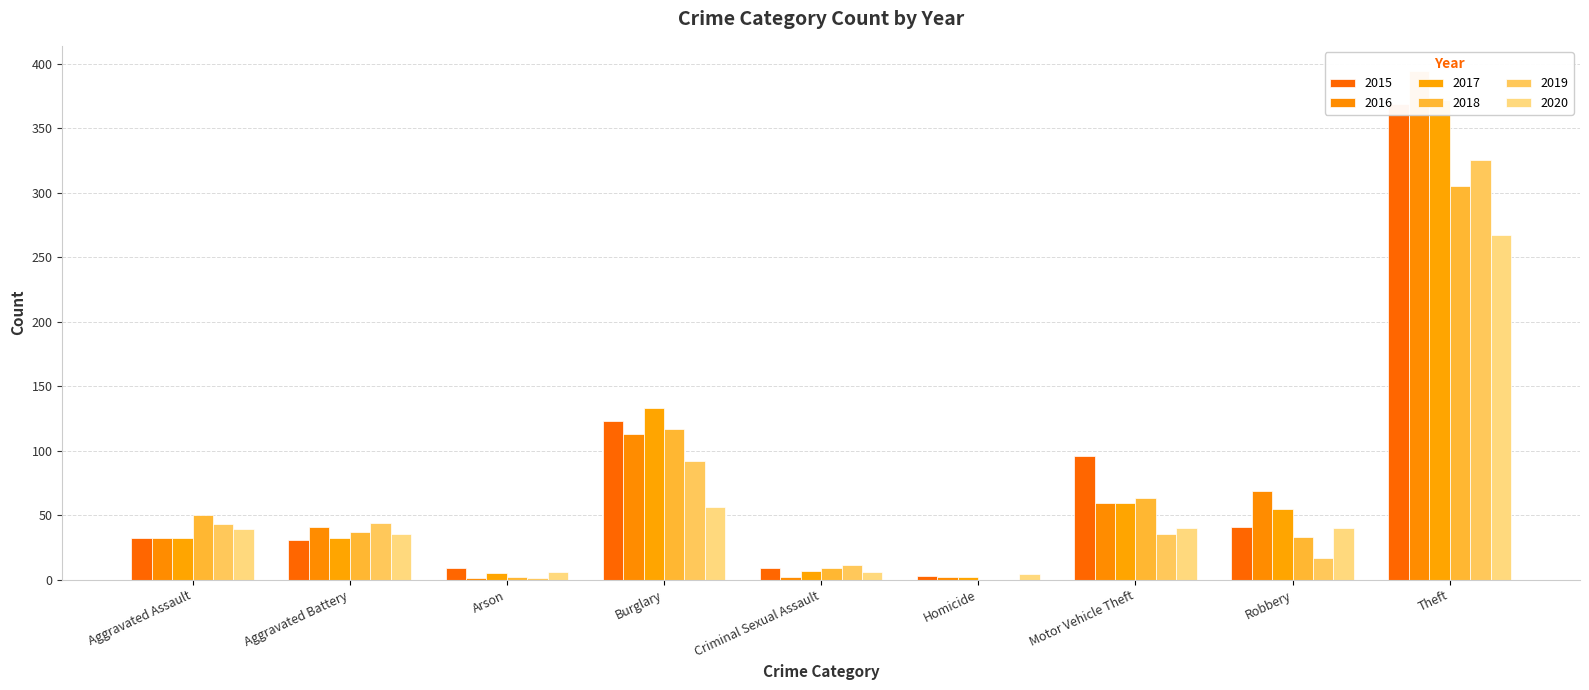

The 2017 series shows 59 at Motor Vehicle Theft. True or false?

True